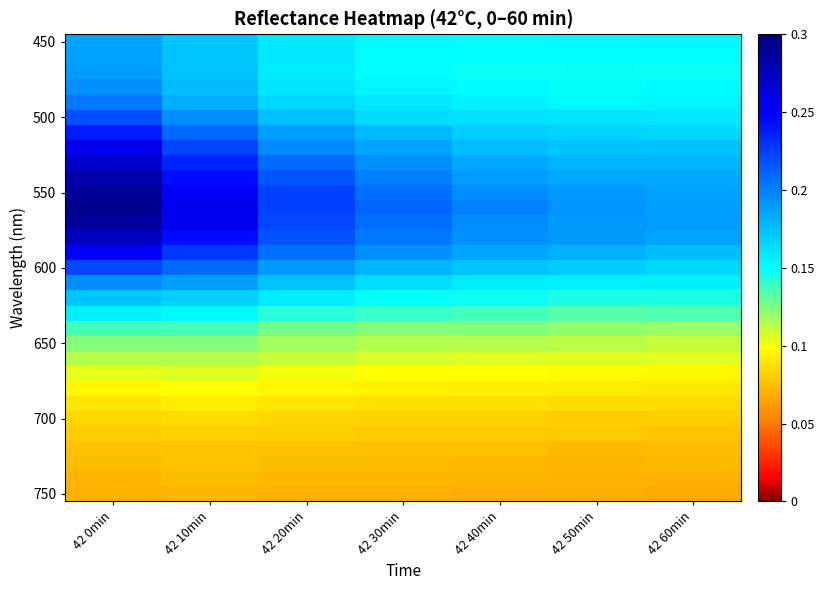

Which has a higher value, 42 30min or 42 10min?

42 10min